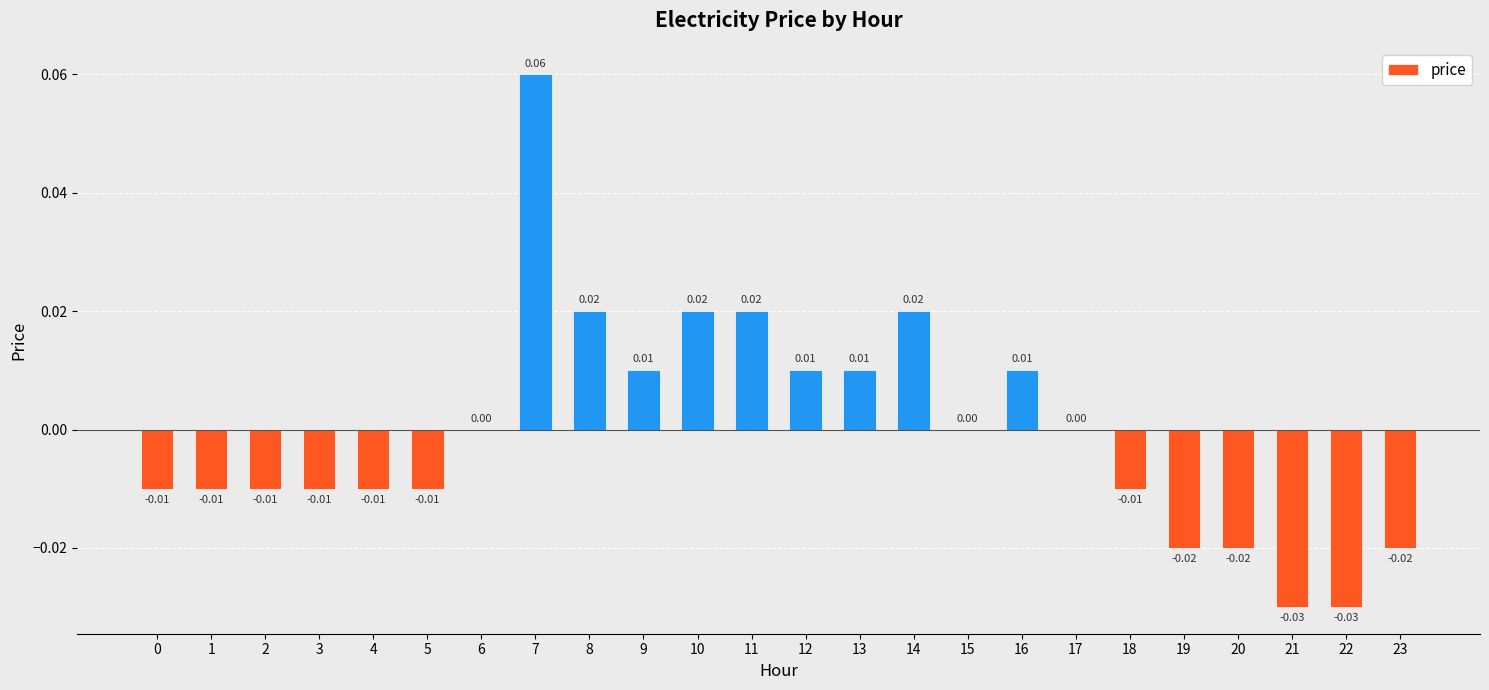

Which has a higher value, 11 or 15?

11